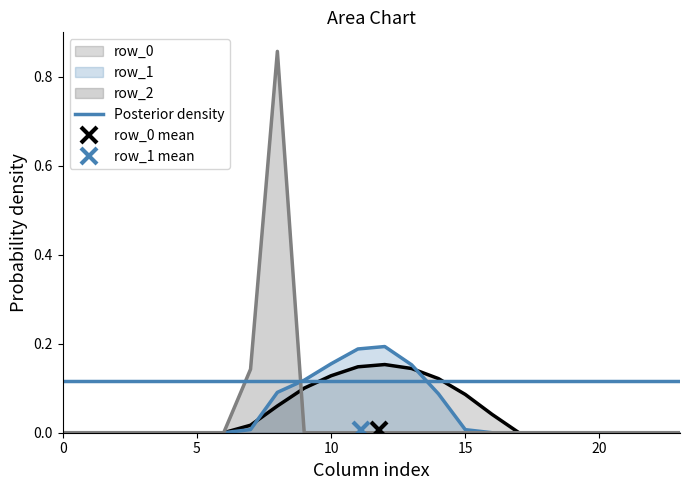

Rank the series at 20 from lowest to highest value.

row_0, row_1, row_2